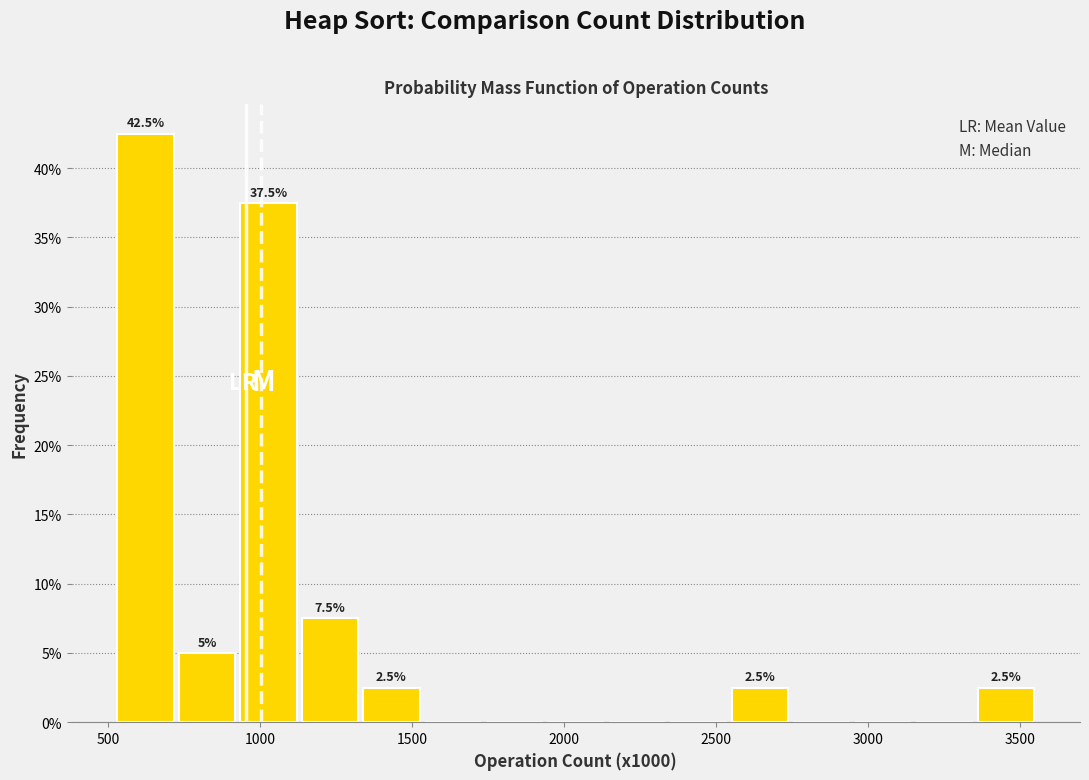

Over which range of the x-axis is the bar tallest?

500 to 700